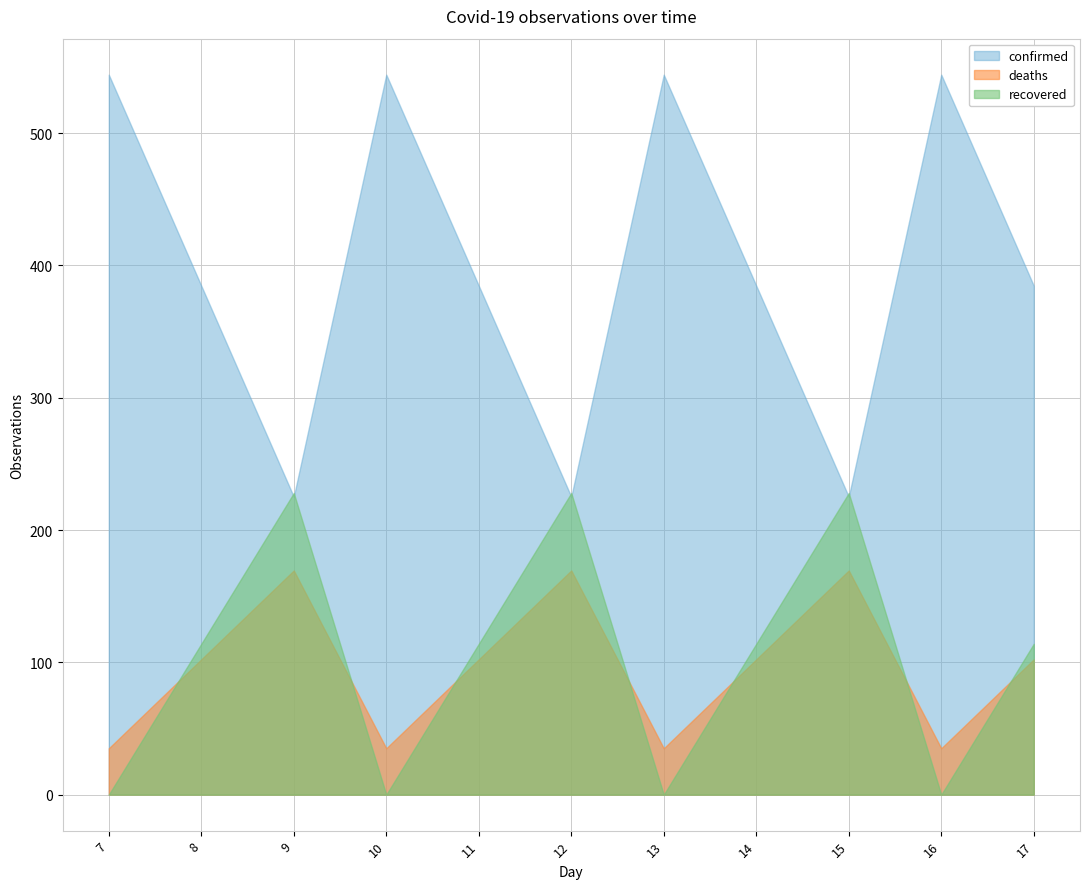

Which series has the widest spread of values?

confirmed